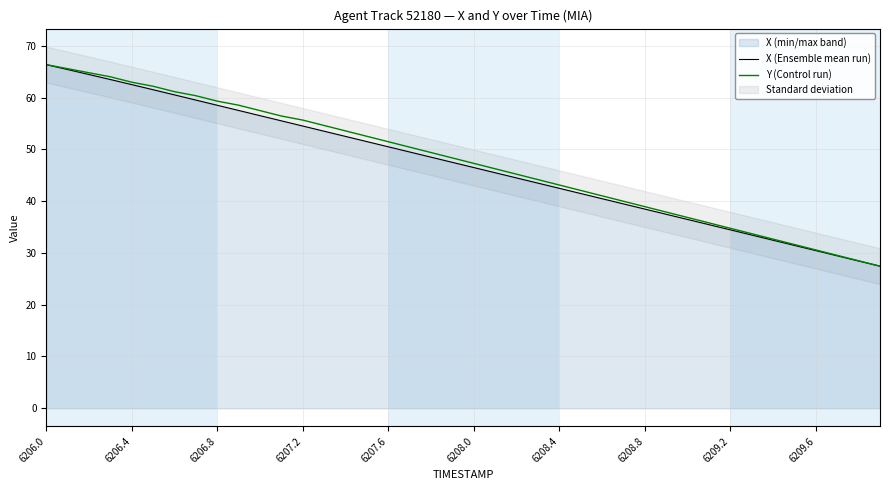

True or false: Y (Control run) and X (Ensemble mean run) cross at least once.

False